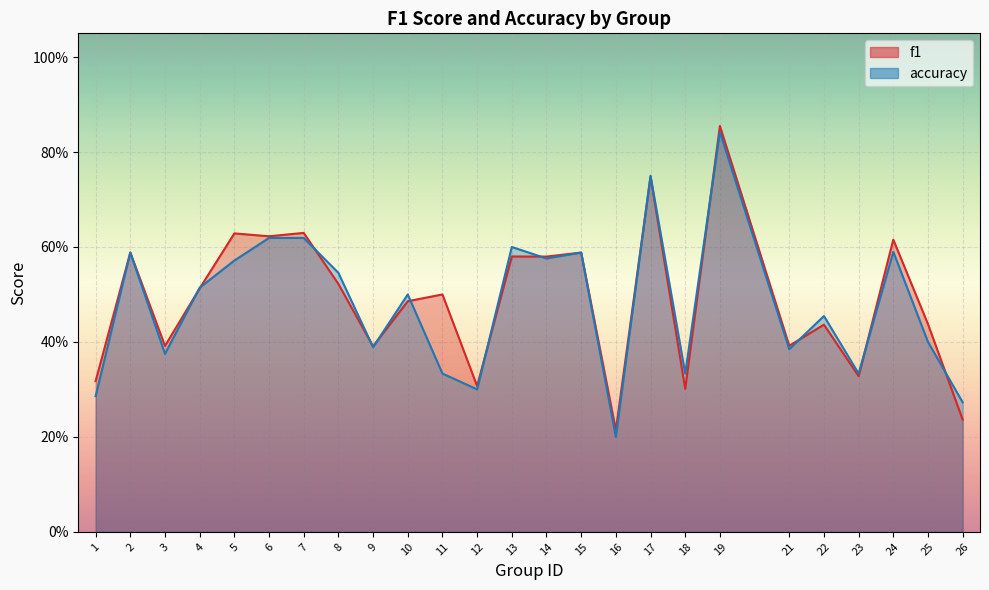

What is the difference between the maximum and minimum values in the accuracy series?

0.6